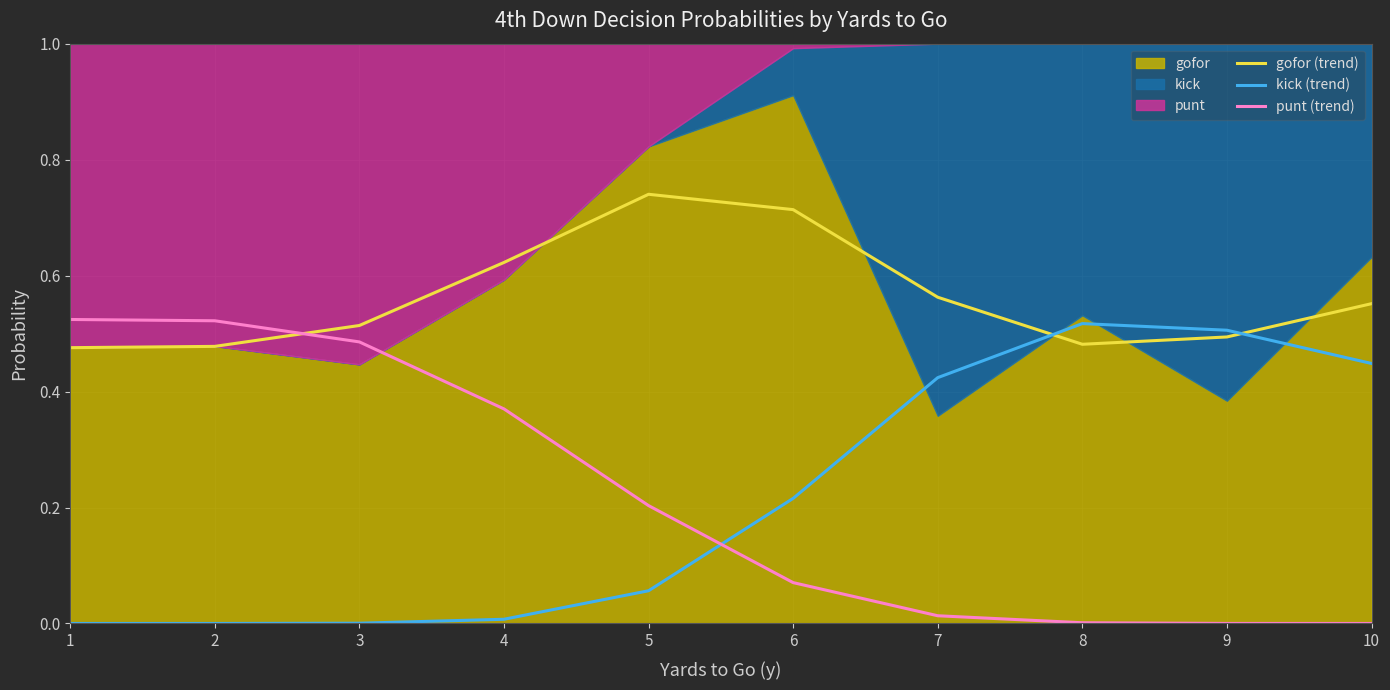

What is the value of the punt (trend) point at the 5th from the left?

0.2